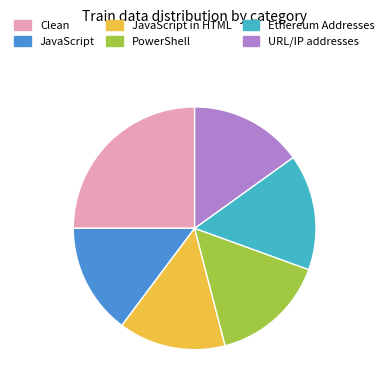

Is there a majority slice in this chart?

No